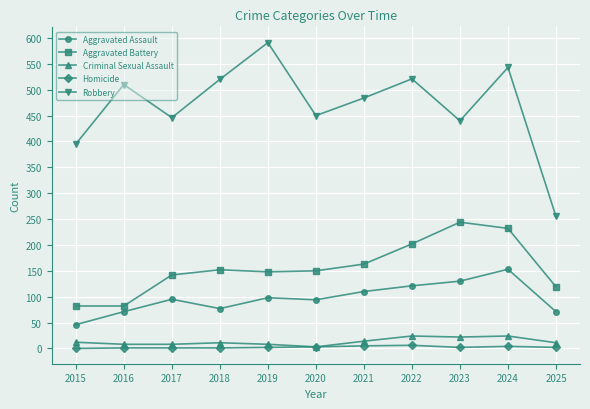

Between 2019 and 2023, which series saw the biggest shift?

Robbery